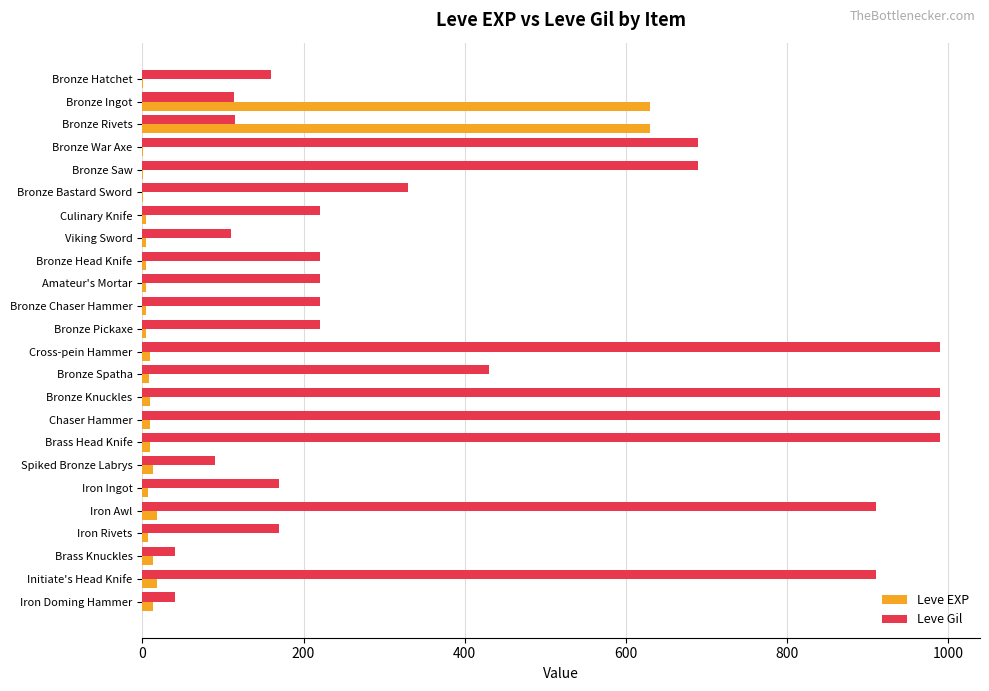

Is it true that Leve Gil equals 170 at Iron Ingot?

True